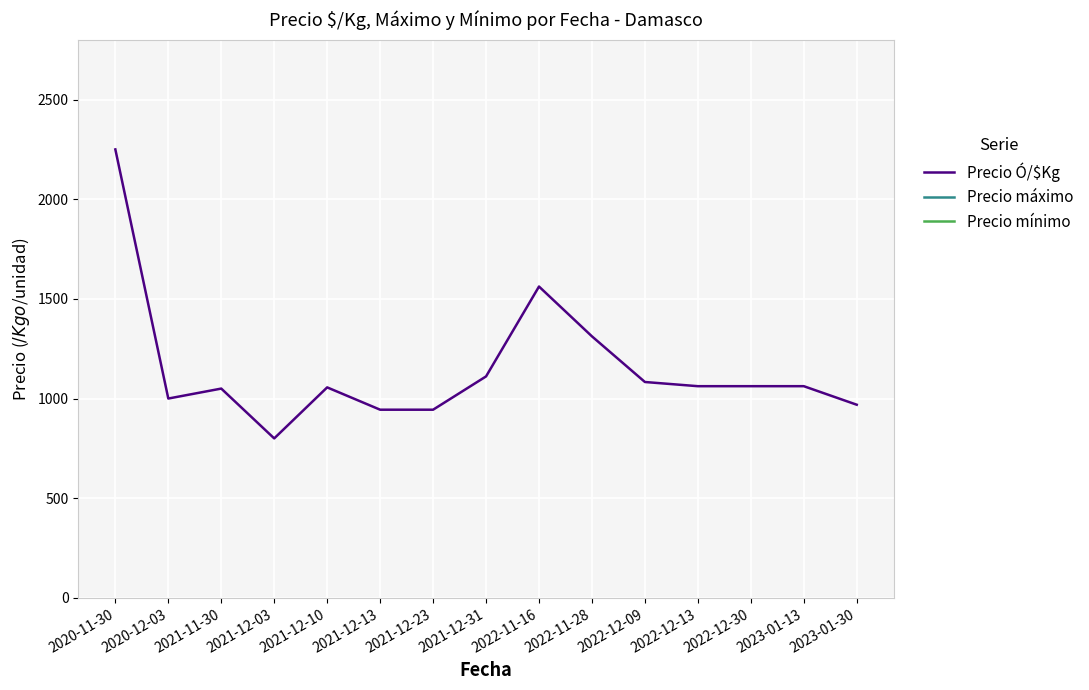

True or false: Precio Ó/$Kg and Precio máximo cross at least once.

False